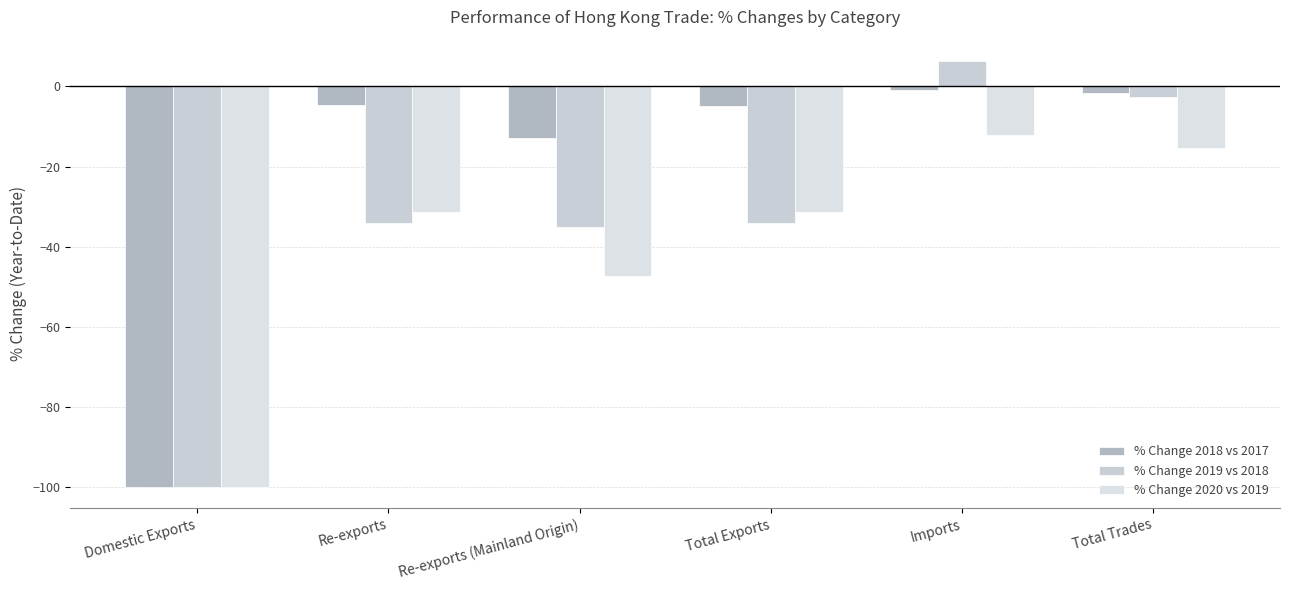

What are all the series names shown in the legend?

% Change 2018 vs 2017, % Change 2019 vs 2018, % Change 2020 vs 2019